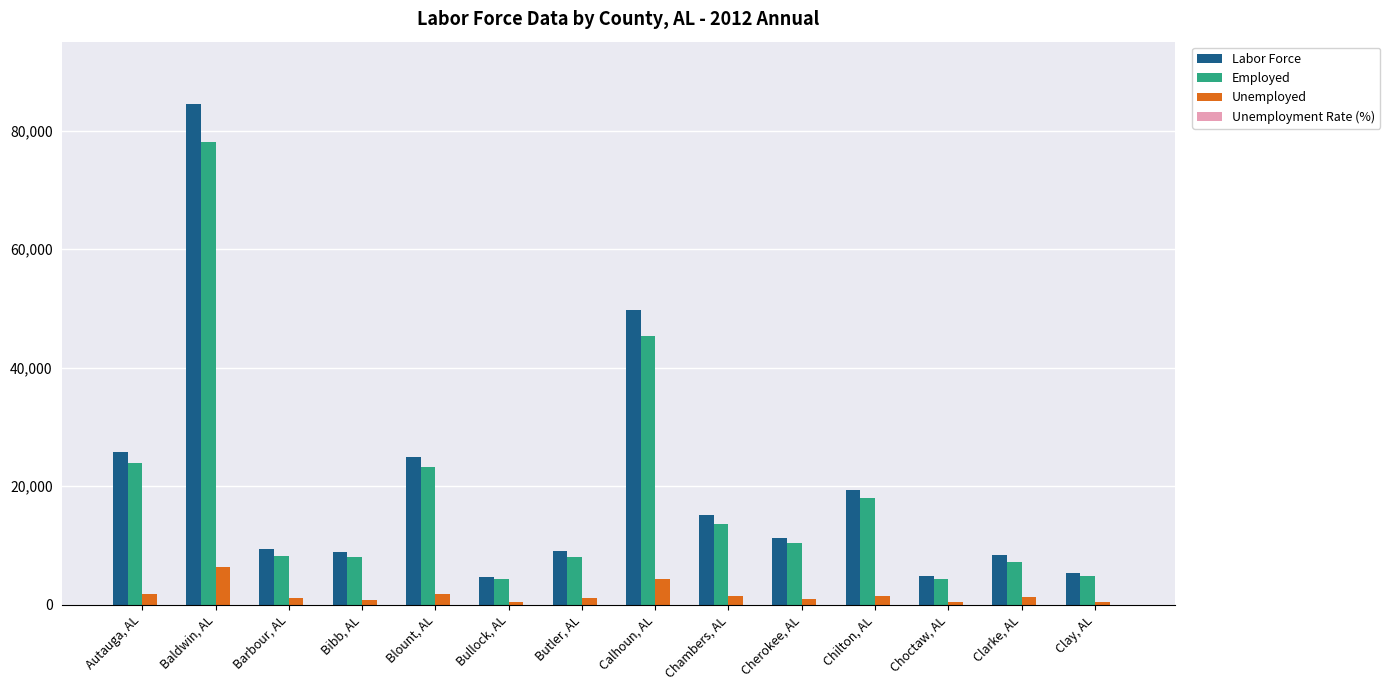

Between Autauga, AL and Chambers, AL, which series saw the biggest shift?

Labor Force